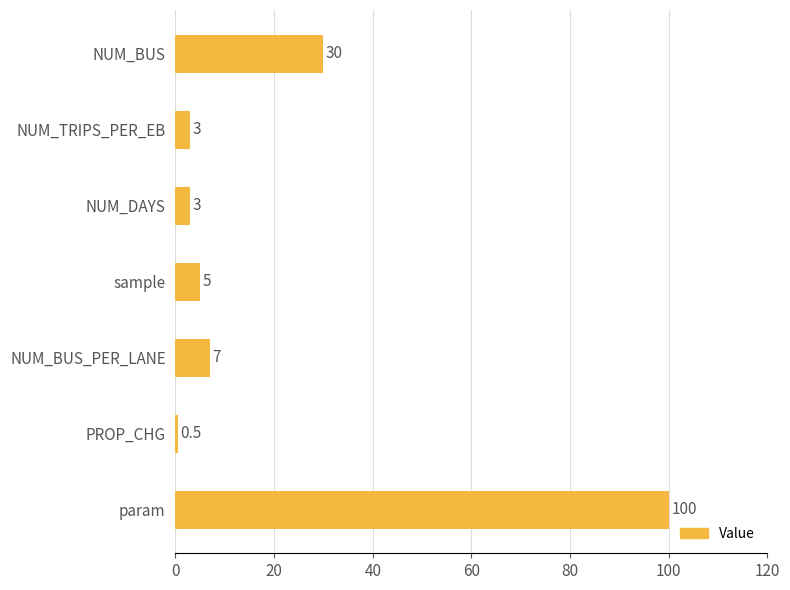

What is the sum of the values at NUM_BUS_PER_LANE and NUM_DAYS?

10.0